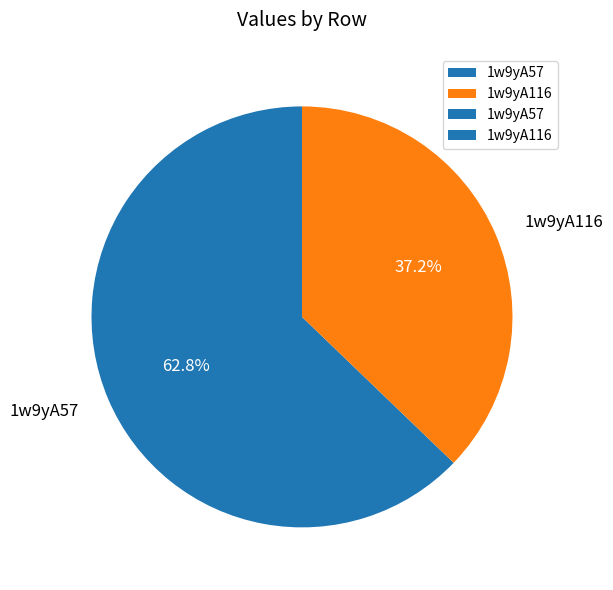

Which slice is the largest?

1w9yA57